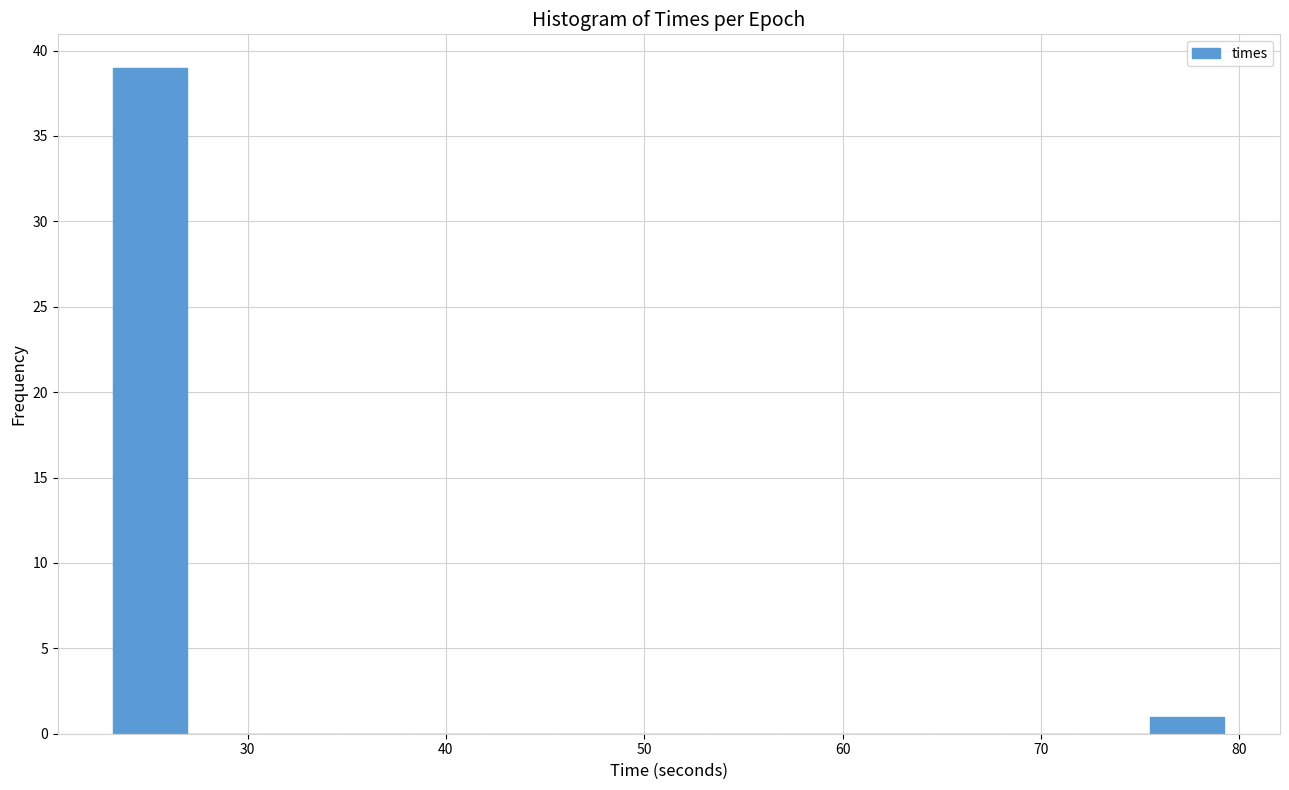

Around what value on the x-axis is the tallest bar? Give the approximate position of its centre, as read against the axis.

25